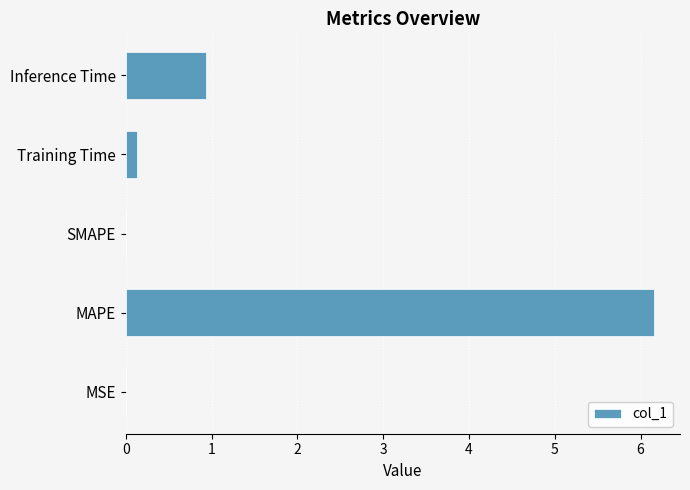

Between Training Time and MAPE, which is larger?

MAPE